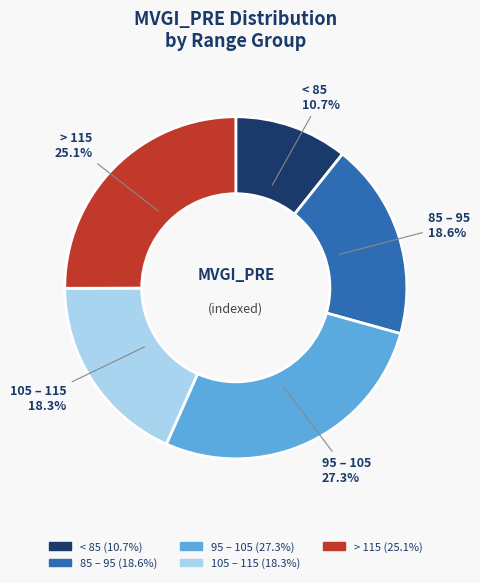

Is there a majority slice in this chart?

No